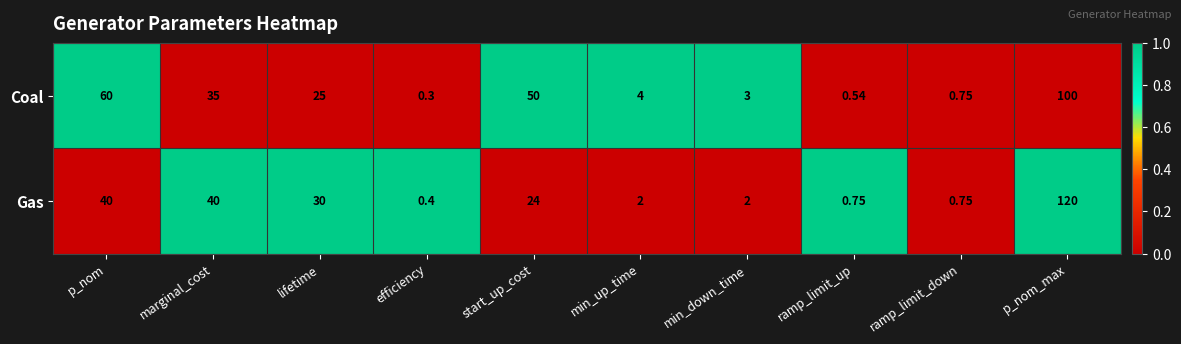

What is the spread (max minus min) of values at lifetime?

5.0